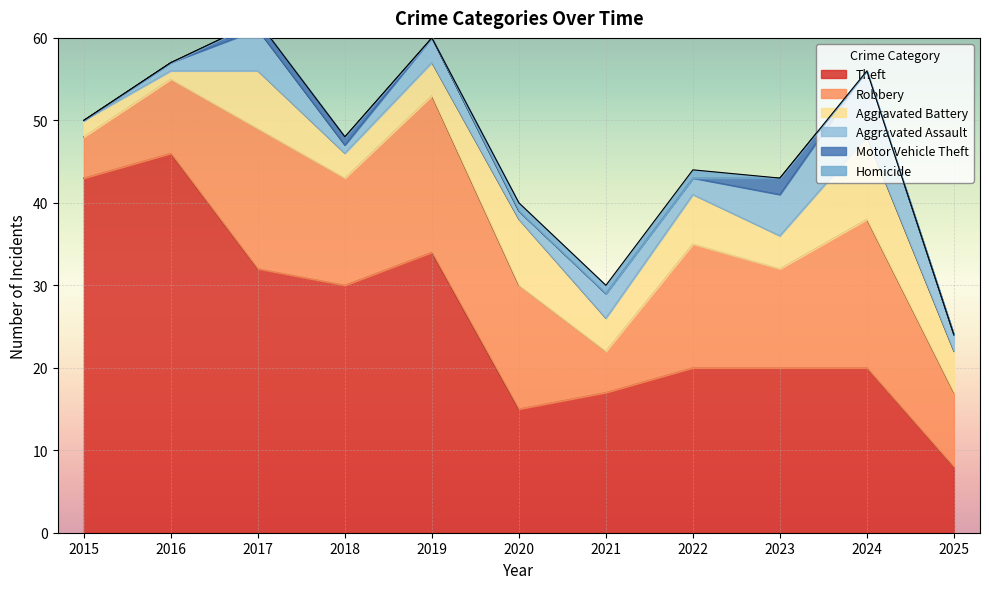

Where is Aggravated Battery nearest to the value 5?

2025